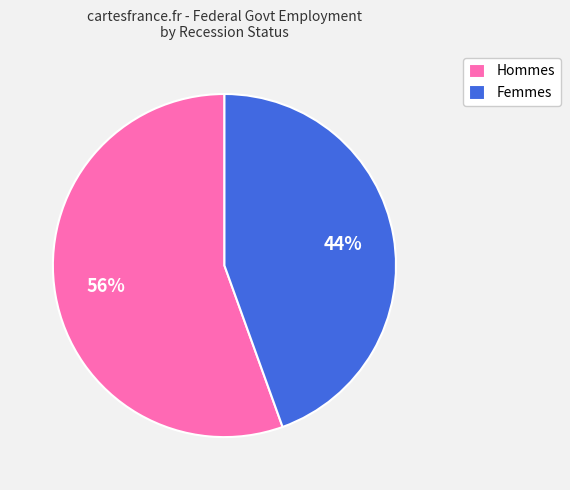

To the nearest percent, what portion does Femmes represent?

44%